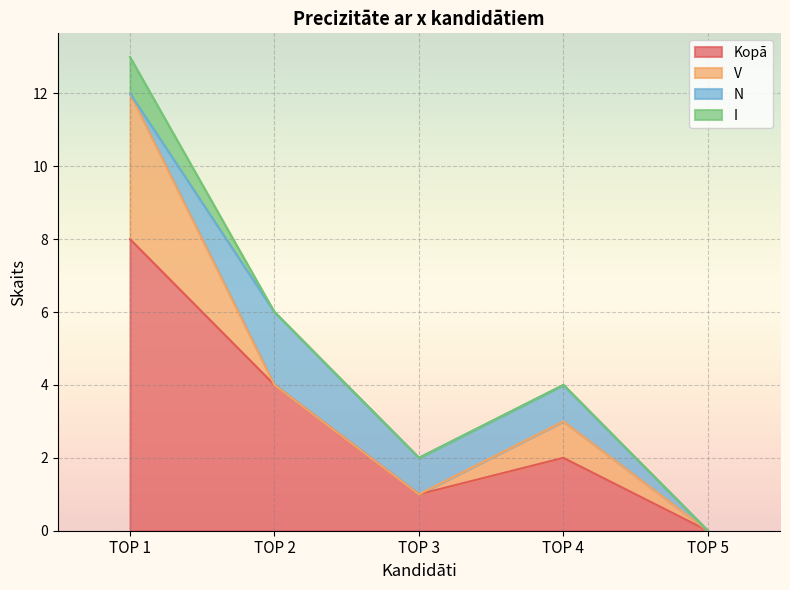

True or false: I and Kopā intersect in this chart.

False